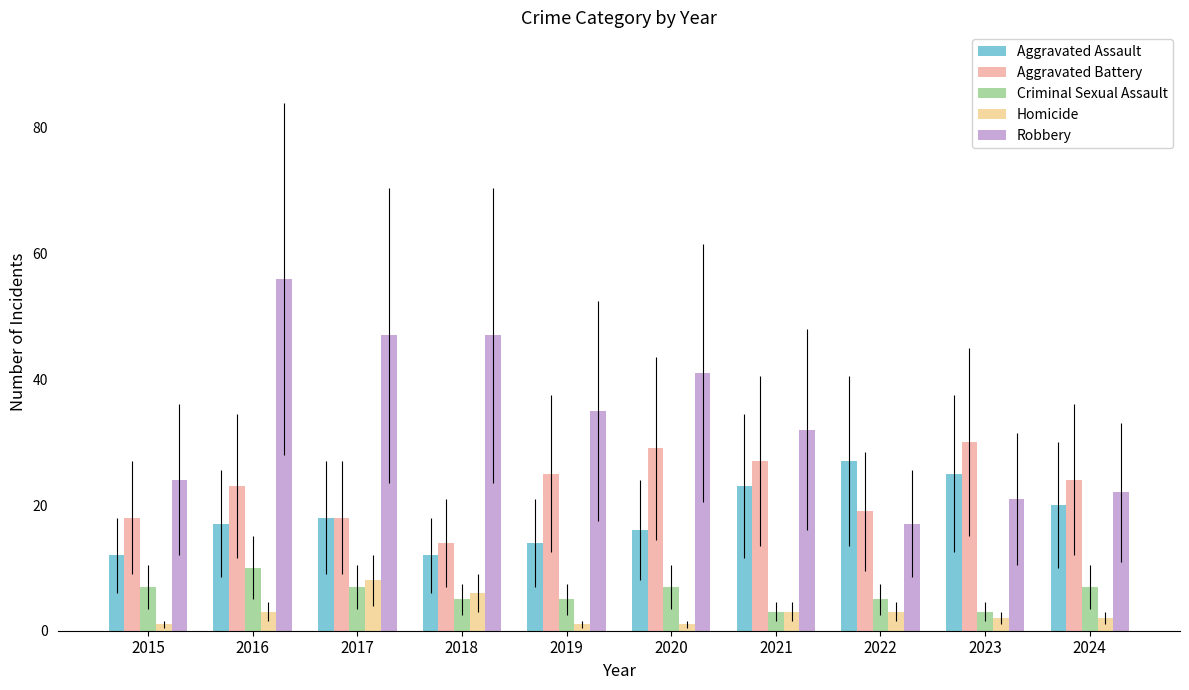

True or false: Aggravated Battery has a value of 18 at 2017.

True